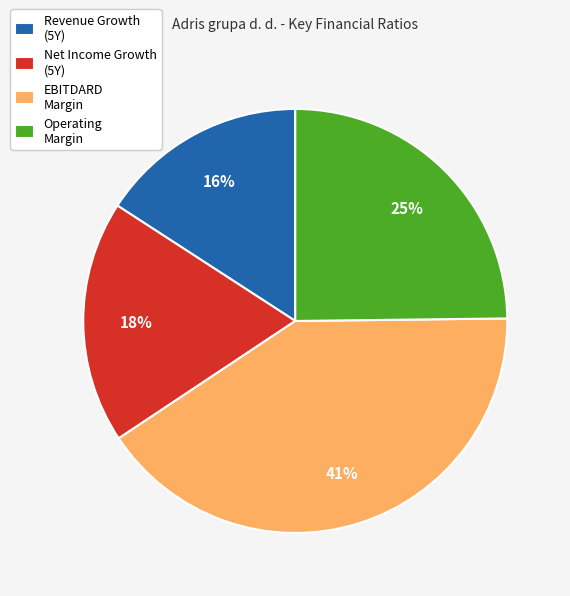

What is the largest slice in the pie chart?

EBITDARD Margin